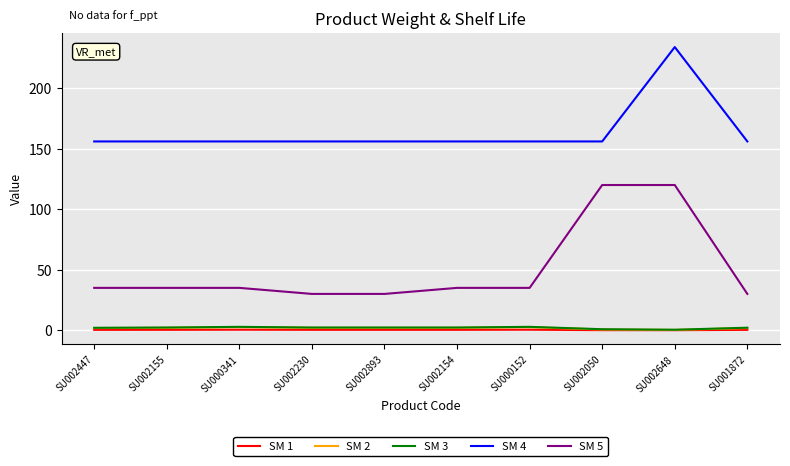

Which series has the largest range (max minus min)?

SM 5